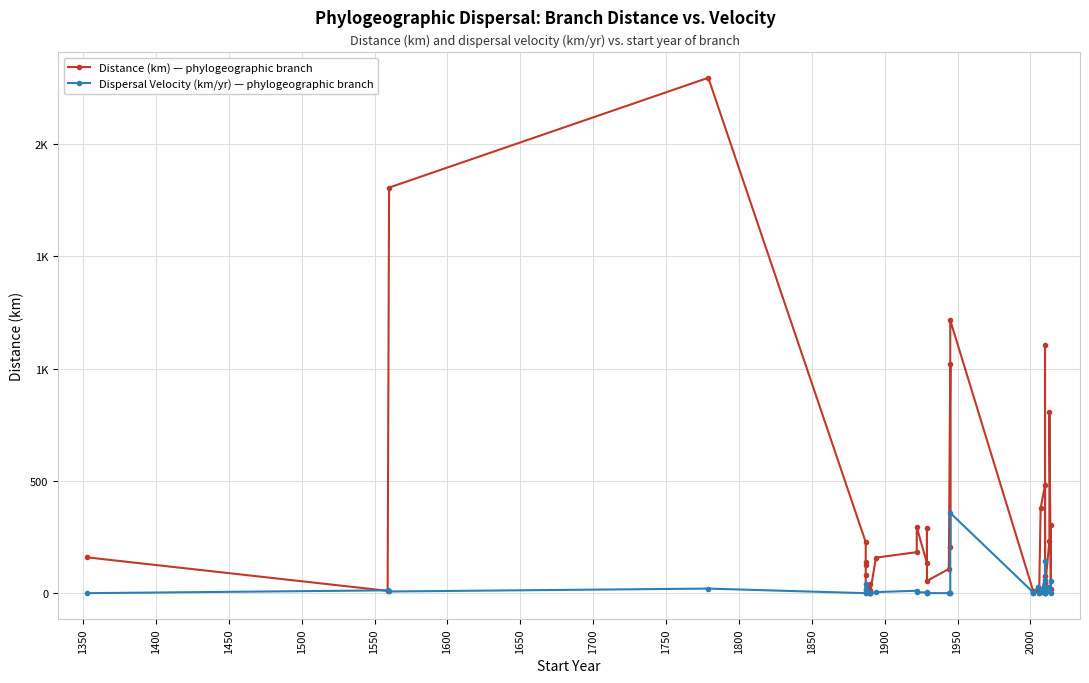

How many distinct data groups are displayed?

2